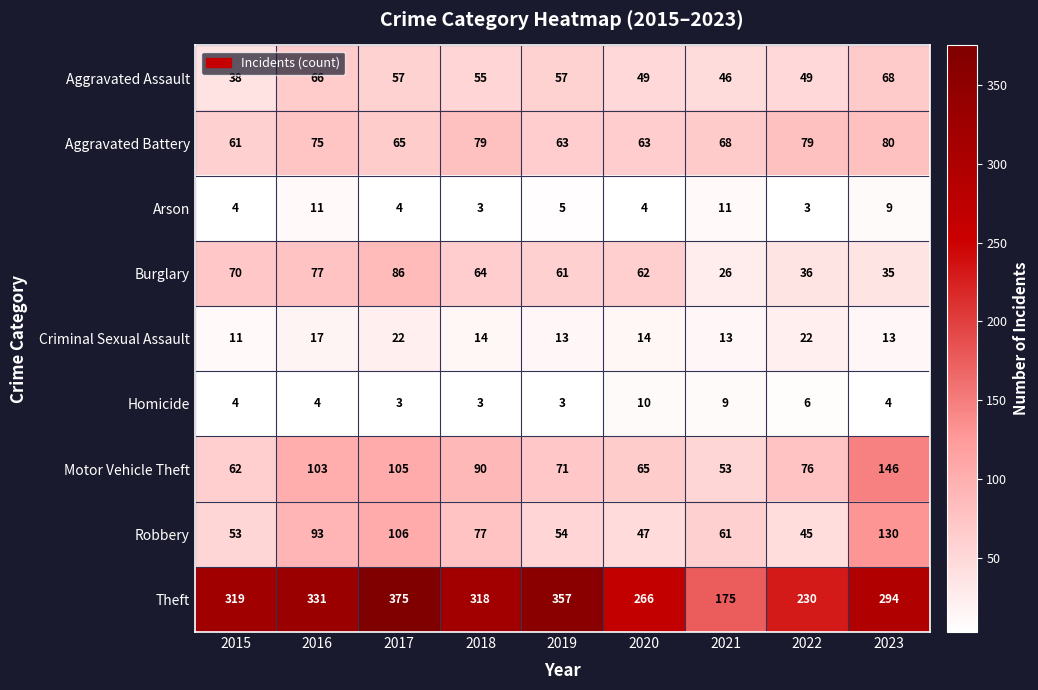

What is the sum of all Theft values?

2665